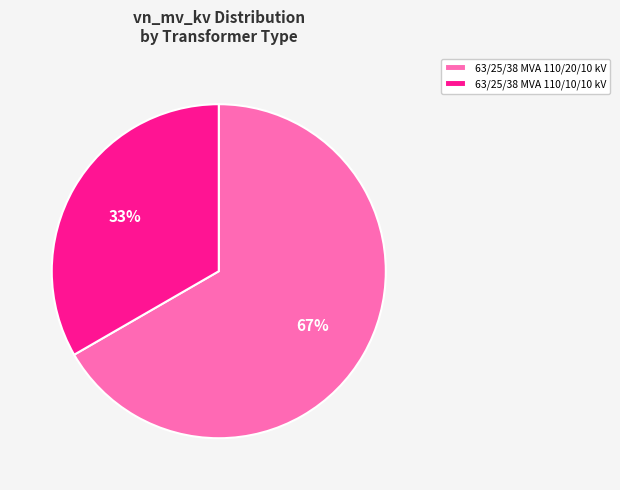

To the nearest percent, what is the combined percentage of 63/25/38 MVA 110/20/10 kV and 63/25/38 MVA 110/10/10 kV?

100%